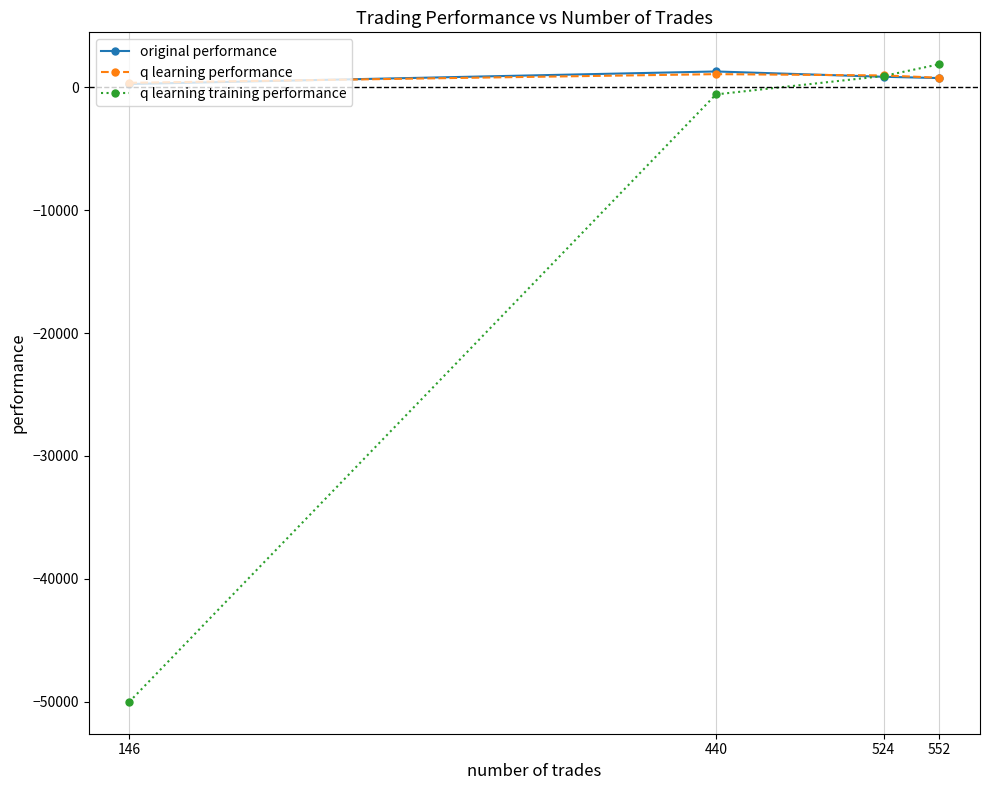

True or false: original performance has more than 2 interior local peaks.

False